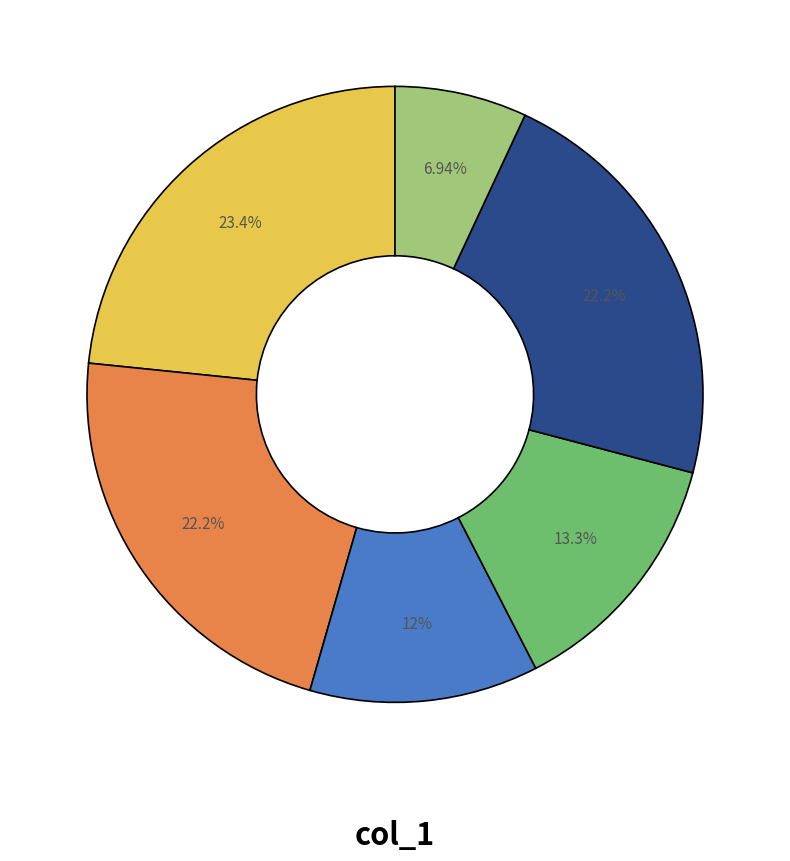

Is there a majority slice in this chart?

No